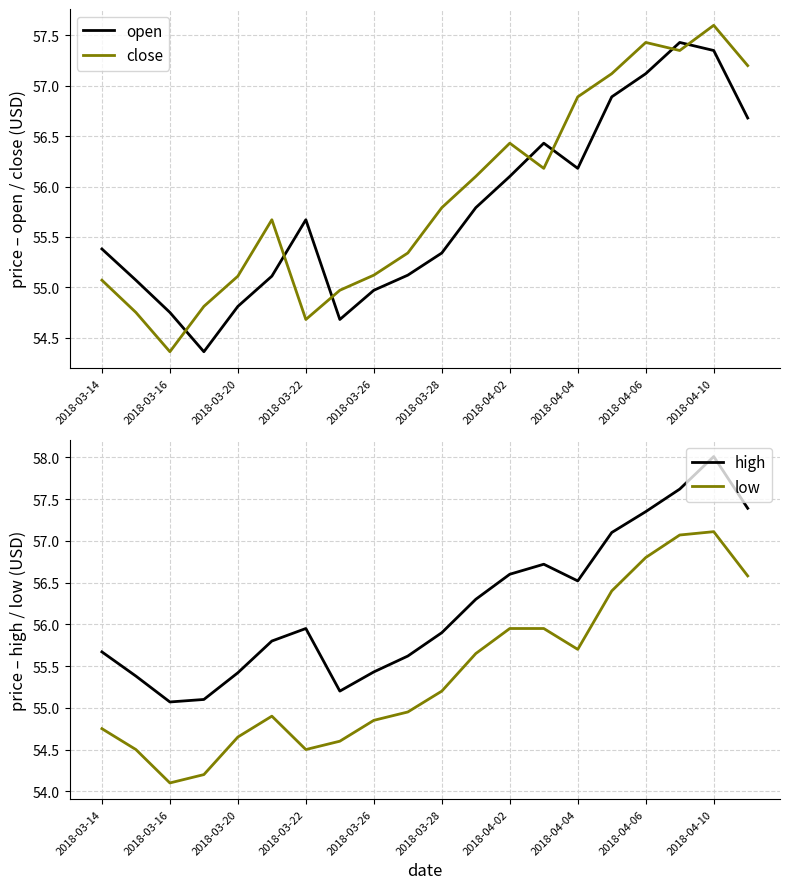

Rank the series by their average value, from highest to lowest.

high, close, open, low